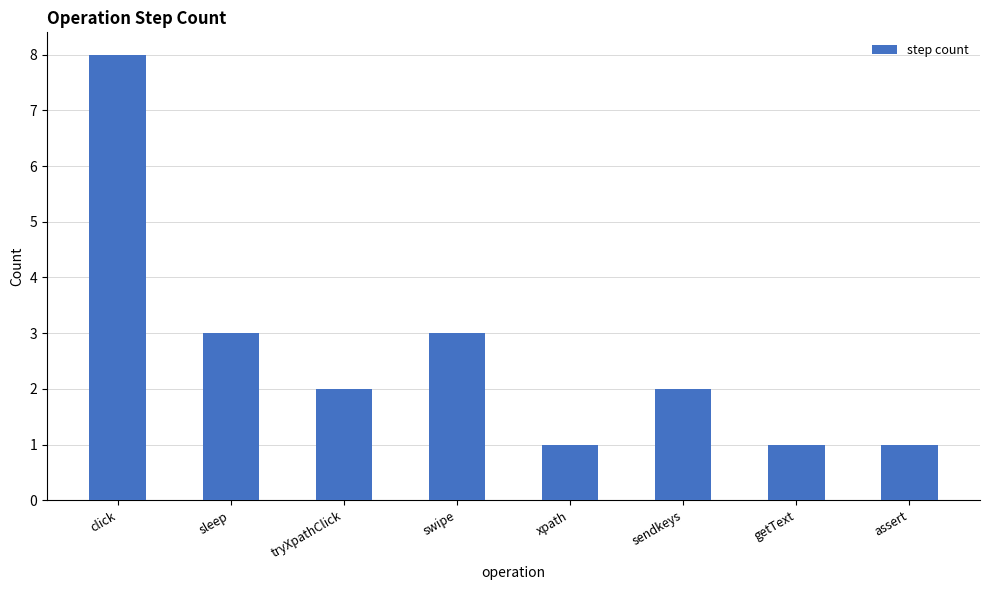

Reading left to right, list all the values displayed in this chart.

click=8	sleep=3	tryXpathClick=2	swipe=3	xpath=1	sendkeys=2	getText=1	assert=1